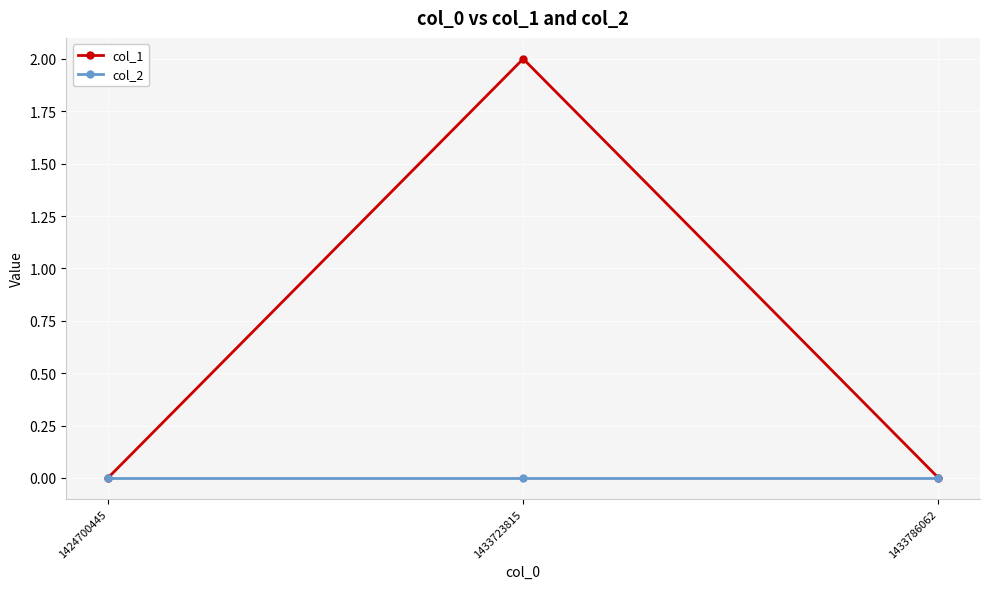

Is it true that col_2 equals 0 at 1424700445?

True